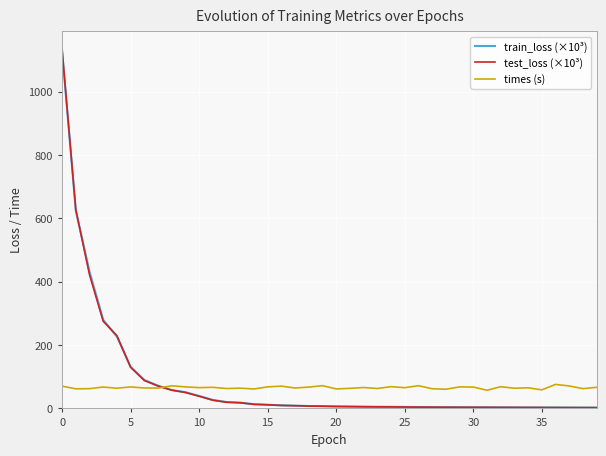

What is the greatest value displayed?

1133.4